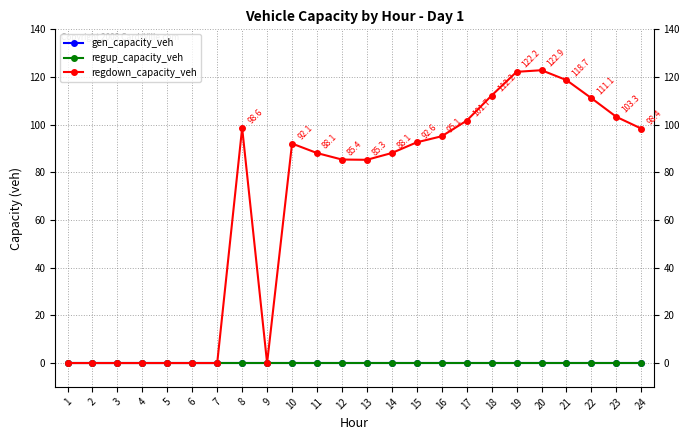

At how many categories does at least one series exceed 12?

16